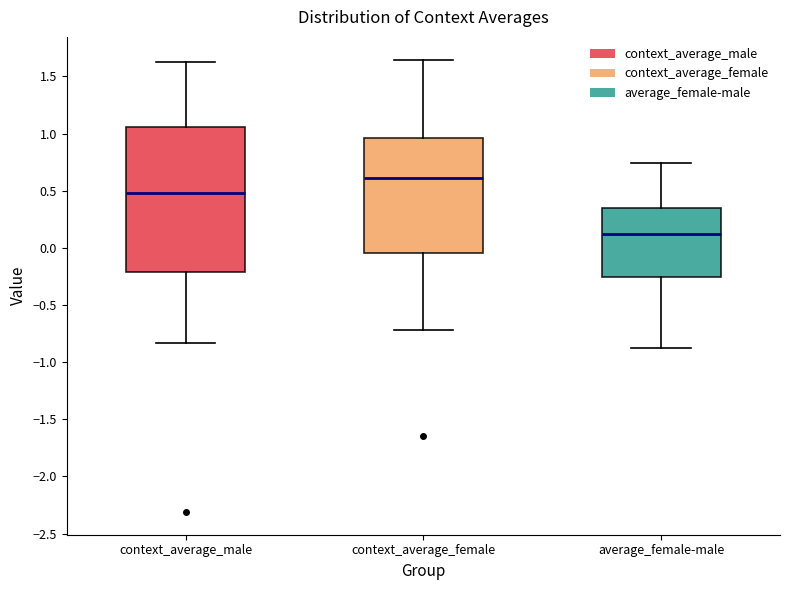

Where does the median line of the box for average_female-male sit on the y-axis? The values are not printed on the chart, so give them approximately, as read against the axis.

0.15